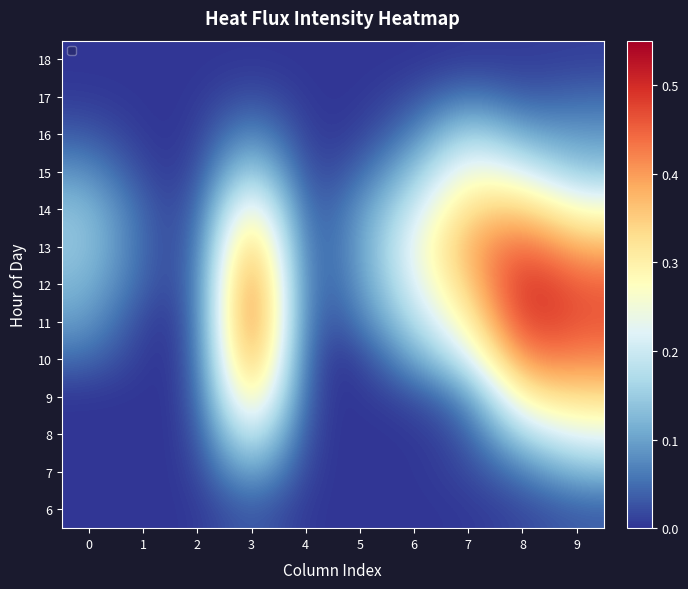

Reading right to left, what are all the values shown in this chart?

6: 9=0.0	8=0.0	7=0.0	6=0.0	5=0.0	4=0.0	3=0.0	2=0.0	1=0.0	0=0.0
7: 9=0.1	8=0.1	7=0.0	6=0.0	5=0.0	4=0.0	3=0.1	2=0.0	1=0.0	0=0.0
8: 9=0.2	8=0.2	7=0.0	6=0.0	5=0.0	4=0.0	3=0.3	2=0.0	1=0.0	0=0.0
9: 9=0.3	8=0.3	7=0.1	6=0.0	5=0.0	4=0.0	3=0.4	2=0.0	1=0.0	0=0.0
10: 9=0.4	8=0.4	7=0.2	6=0.1	5=0.0	4=0.0	3=0.5	2=0.0	1=0.0	0=0.0
11: 9=0.5	8=0.5	7=0.3	6=0.2	5=0.1	4=0.0	3=0.5	2=0.0	1=0.0	0=0.1
12: 9=0.4	8=0.5	7=0.3	6=0.2	5=0.1	4=0.0	3=0.5	2=0.0	1=0.0	0=0.1
13: 9=0.4	8=0.5	7=0.4	6=0.2	5=0.1	4=0.0	3=0.5	2=0.0	1=0.0	0=0.1
14: 9=0.3	8=0.4	7=0.3	6=0.2	5=0.1	4=0.0	3=0.3	2=0.0	1=0.0	0=0.1
15: 9=0.1	8=0.2	7=0.3	6=0.1	5=0.0	4=0.0	3=0.2	2=0.0	1=0.0	0=0.1
16: 9=0.1	8=0.1	7=0.2	6=0.1	5=0.0	4=0.0	3=0.1	2=0.0	1=0.0	0=0.0
17: 9=0.0	8=0.0	7=0.1	6=0.0	5=0.0	4=0.0	3=0.0	2=0.0	1=0.0	0=0.0
18: 9=0.0	8=0.0	7=0.0	6=0.0	5=0.0	4=0.0	3=0.0	2=0.0	1=0.0	0=0.0